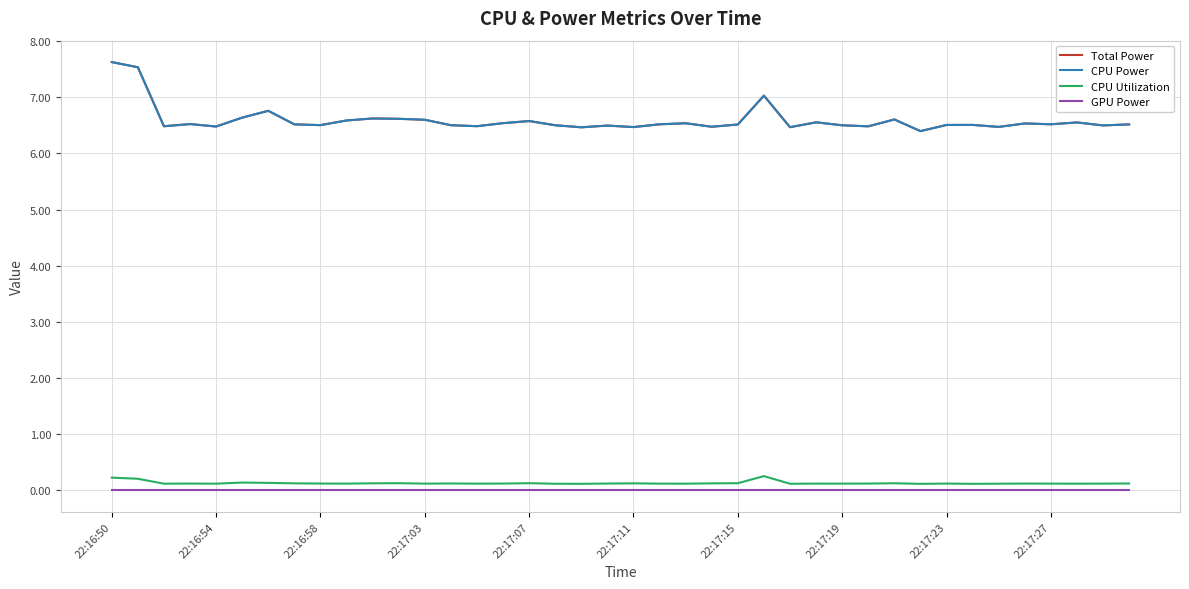

Which series has the largest range (max minus min)?

Total Power